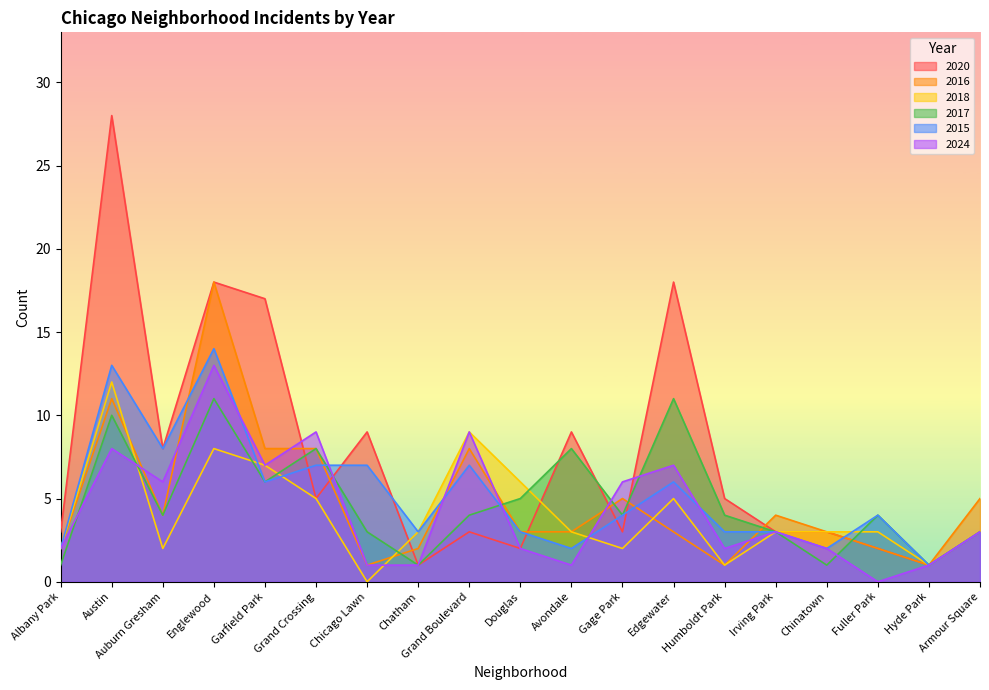

At which category is the sum across all series the highest?

Austin